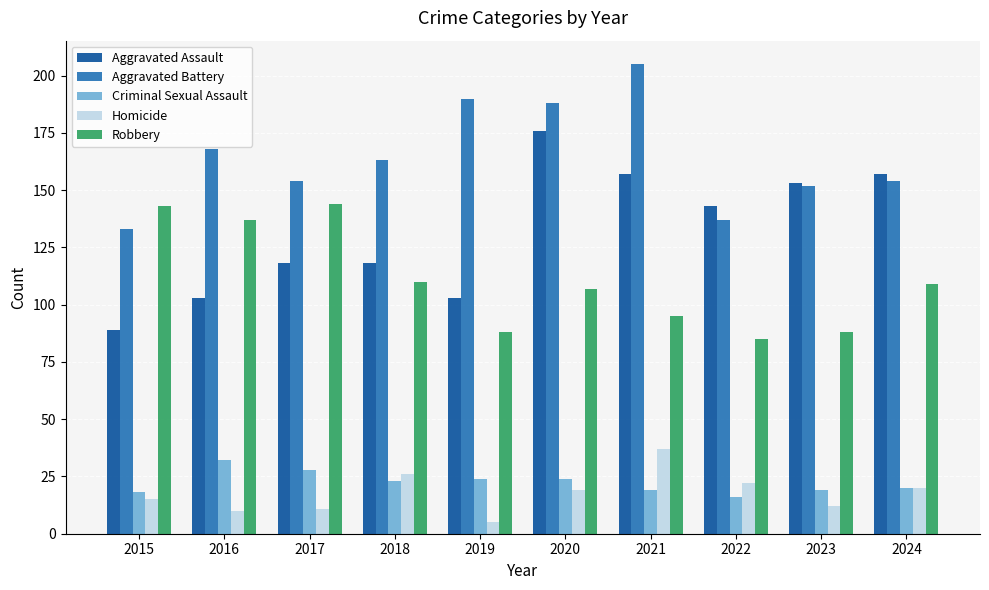

Reading left to right, transcribe all the data shown in this chart.

Aggravated Assault: 2015=89	2016=103	2017=118	2018=118	2019=103	2020=176	2021=157	2022=143	2023=153	2024=157
Aggravated Battery: 2015=133	2016=168	2017=154	2018=163	2019=190	2020=188	2021=205	2022=137	2023=152	2024=154
Criminal Sexual Assault: 2015=18	2016=32	2017=28	2018=23	2019=24	2020=24	2021=19	2022=16	2023=19	2024=20
Homicide: 2015=15	2016=10	2017=11	2018=26	2019=5	2020=19	2021=37	2022=22	2023=12	2024=20
Robbery: 2015=143	2016=137	2017=144	2018=110	2019=88	2020=107	2021=95	2022=85	2023=88	2024=109